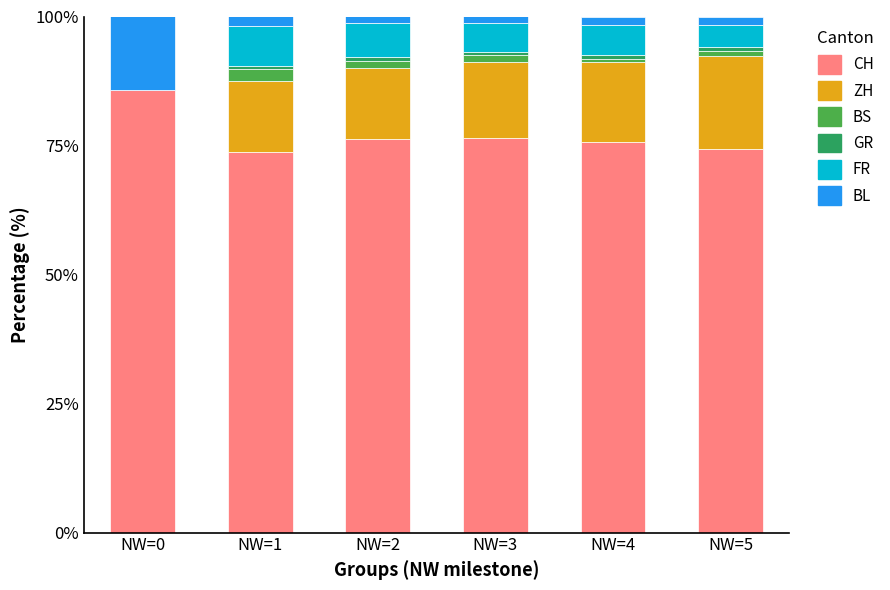

Count the number of data series in this chart.

6